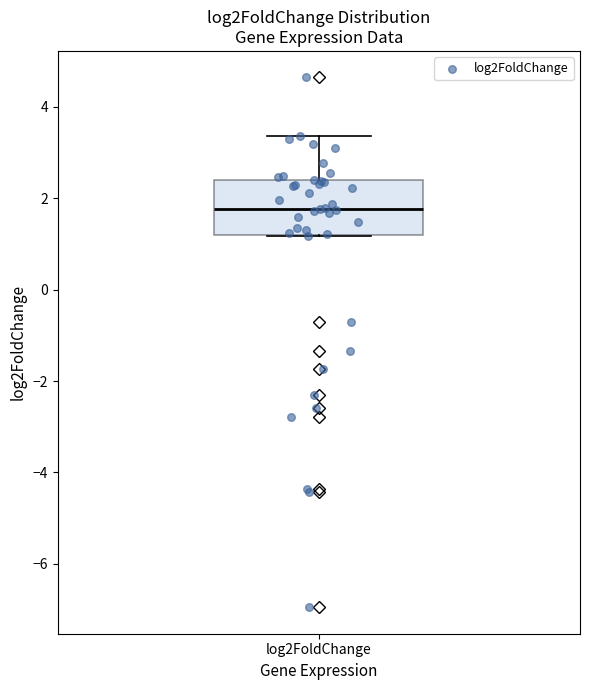

Where is the upper edge of the box for log2FoldChange on the y-axis? The values are not printed on the chart, so give them approximately, as read against the axis.

2.4